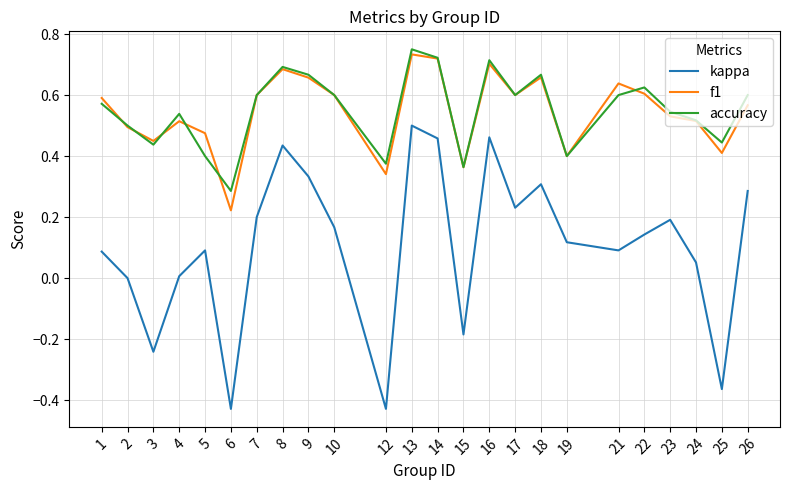

True or false: f1 has a value of 0.4 at 25.

True